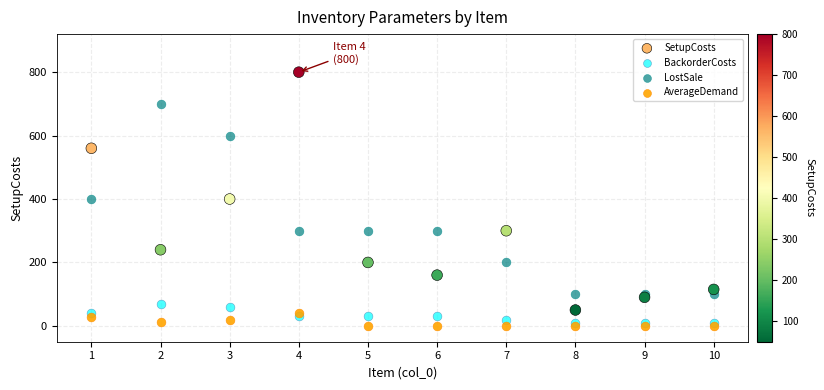

Which series has the largest Y range (max minus min)?

SetupCosts